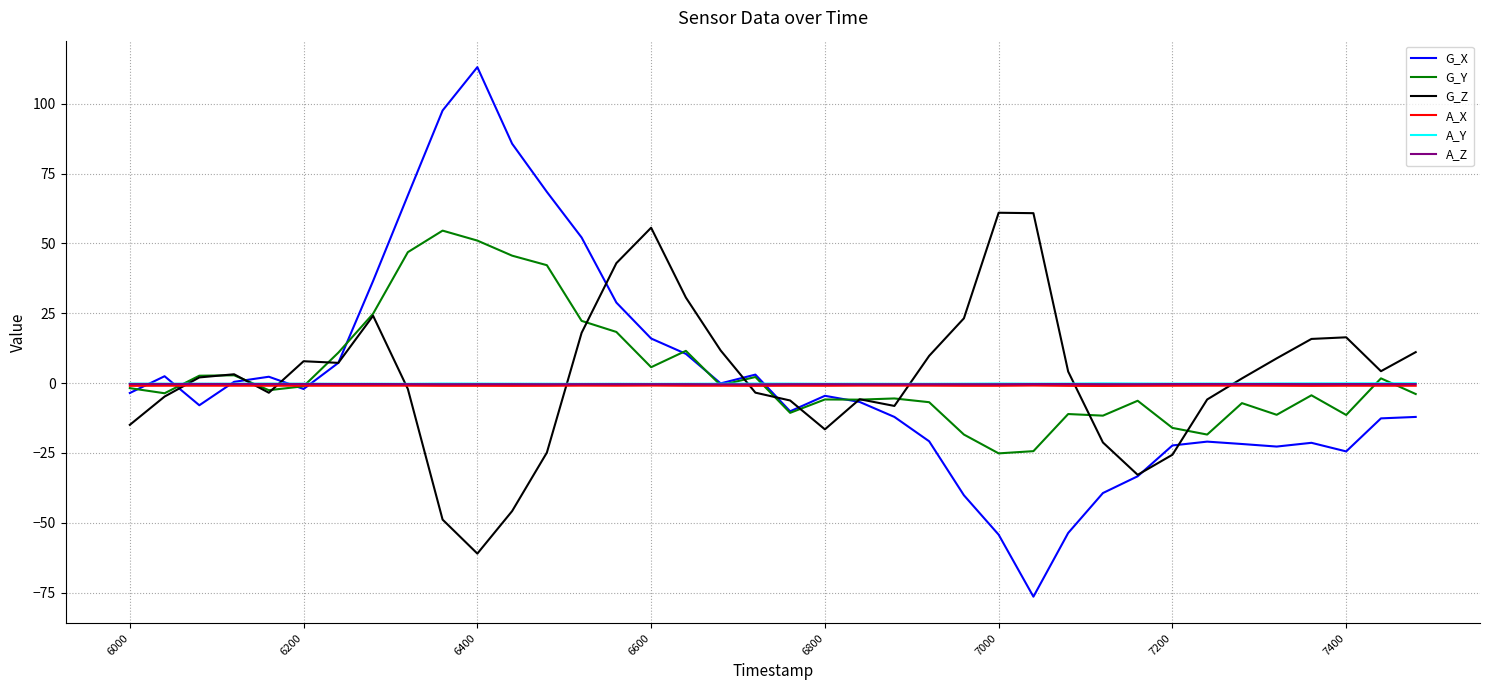

Which series has the largest range (max minus min)?

G_X